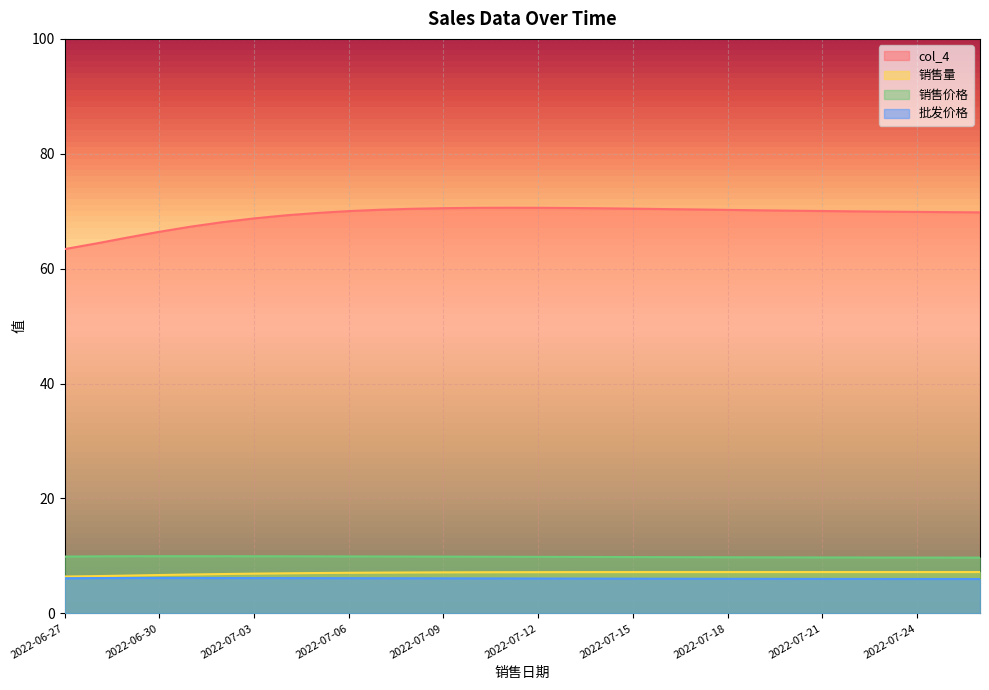

True or false: 销售量 has more than 0 points higher than both neighbors.

False